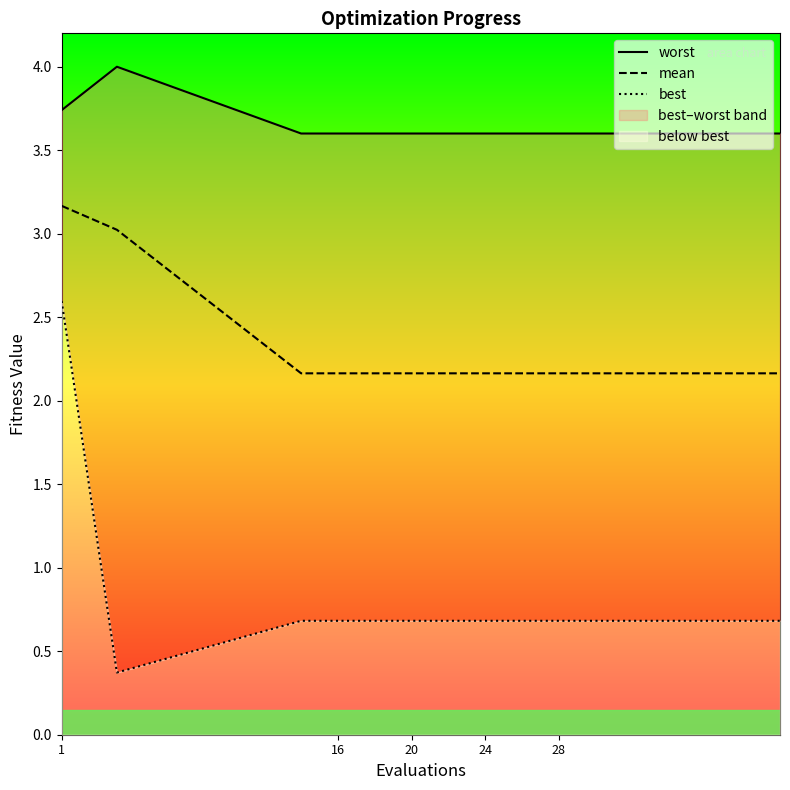

Is this an area chart (filled region under the line)?

No